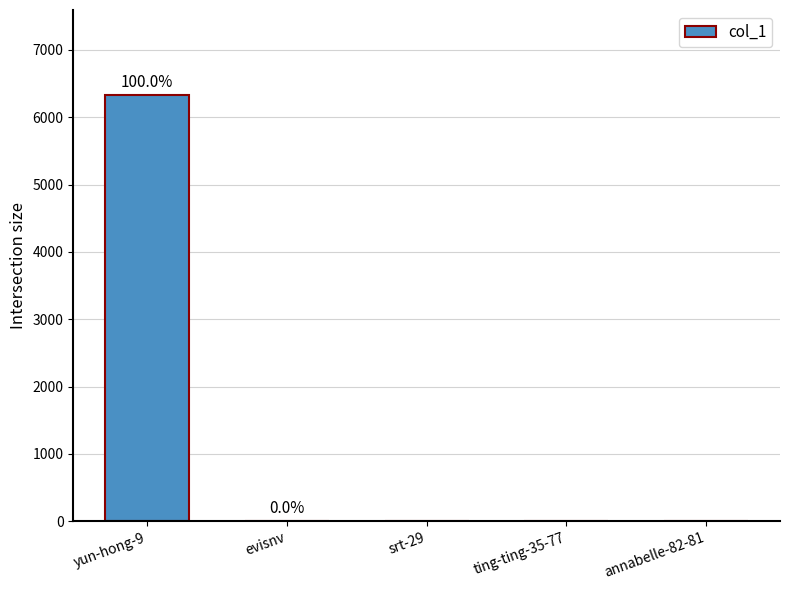

What is the sum of all values?

6331